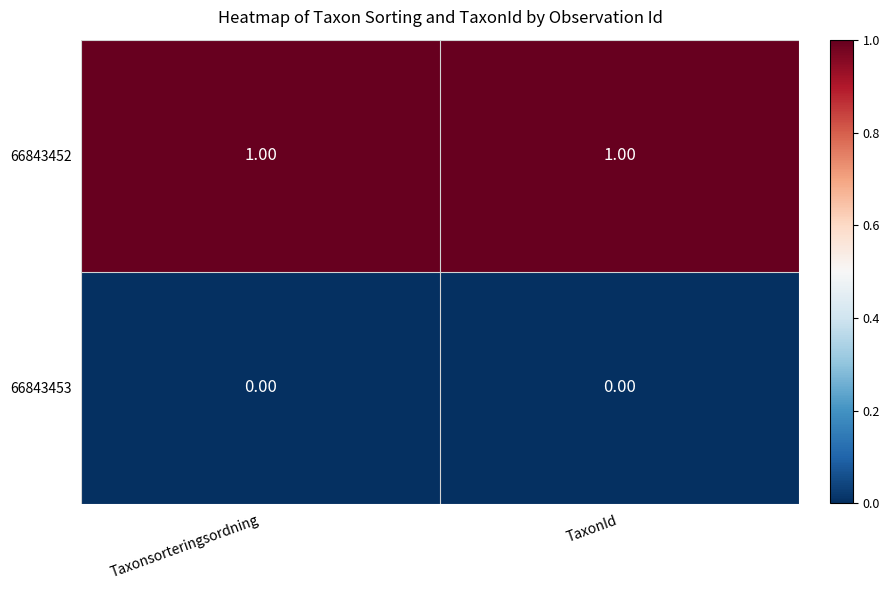

Which series has the largest total across all categories?

66843452